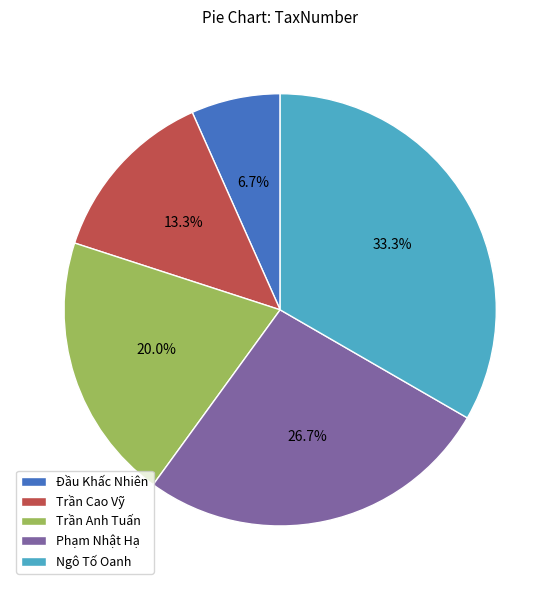

What is the smallest slice in the pie chart?

Đầu Khấc Nhiên